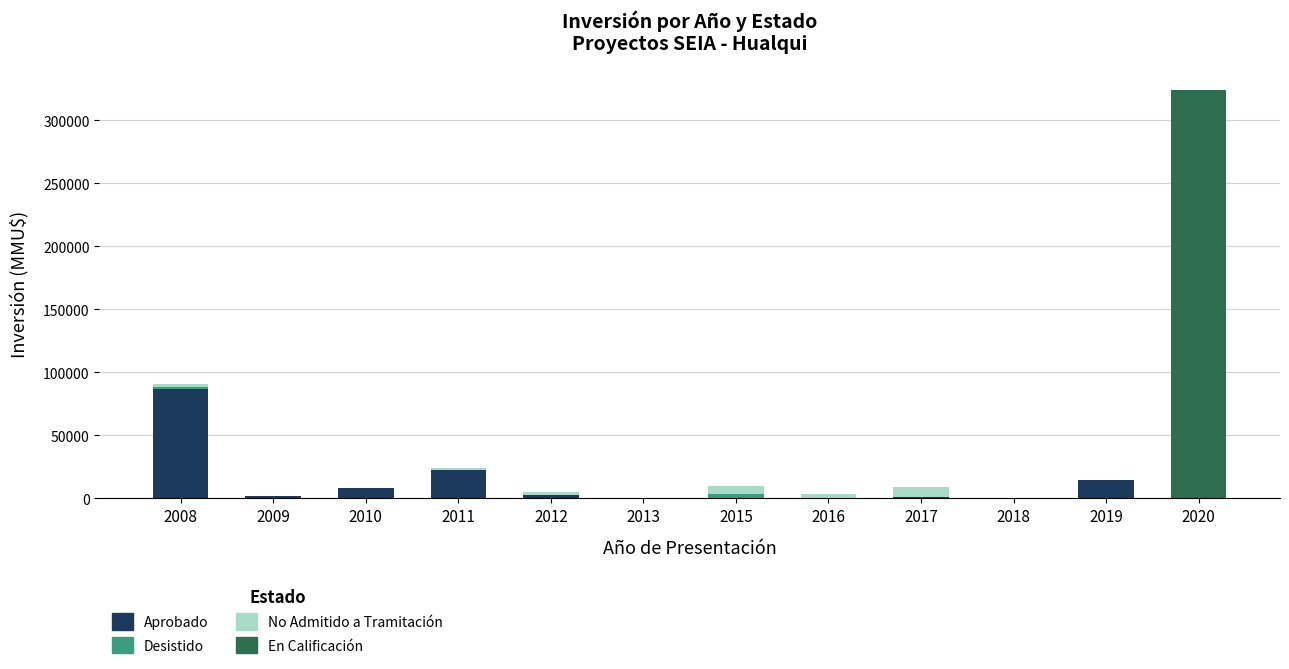

Does the chart contain stacked bars?

Yes